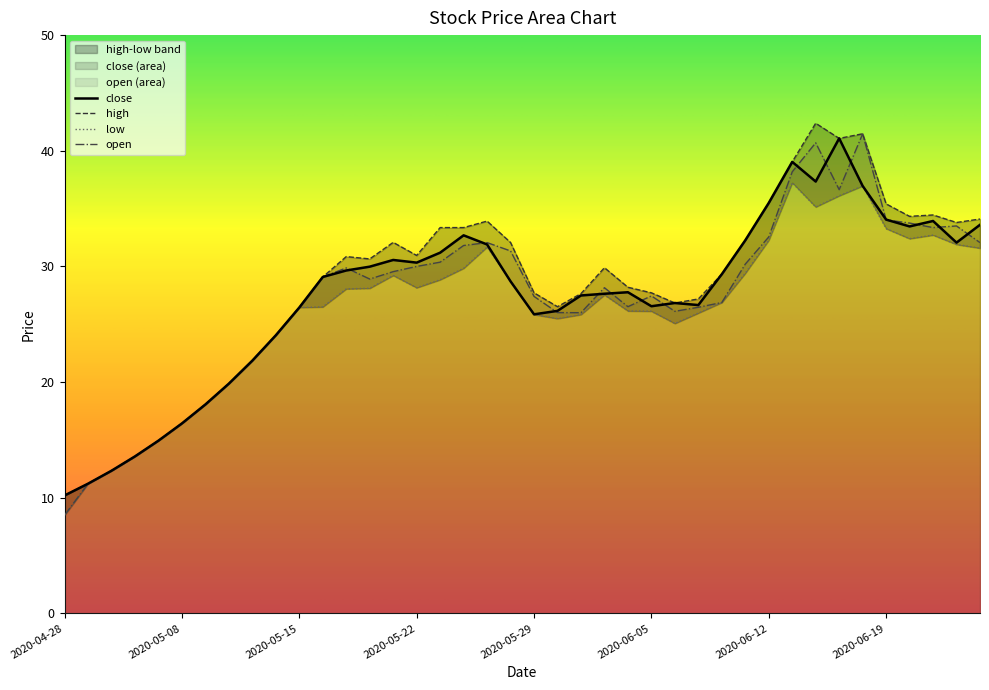

Rank the series at 2020-06-18 from highest to lowest value.

high, open, close, low